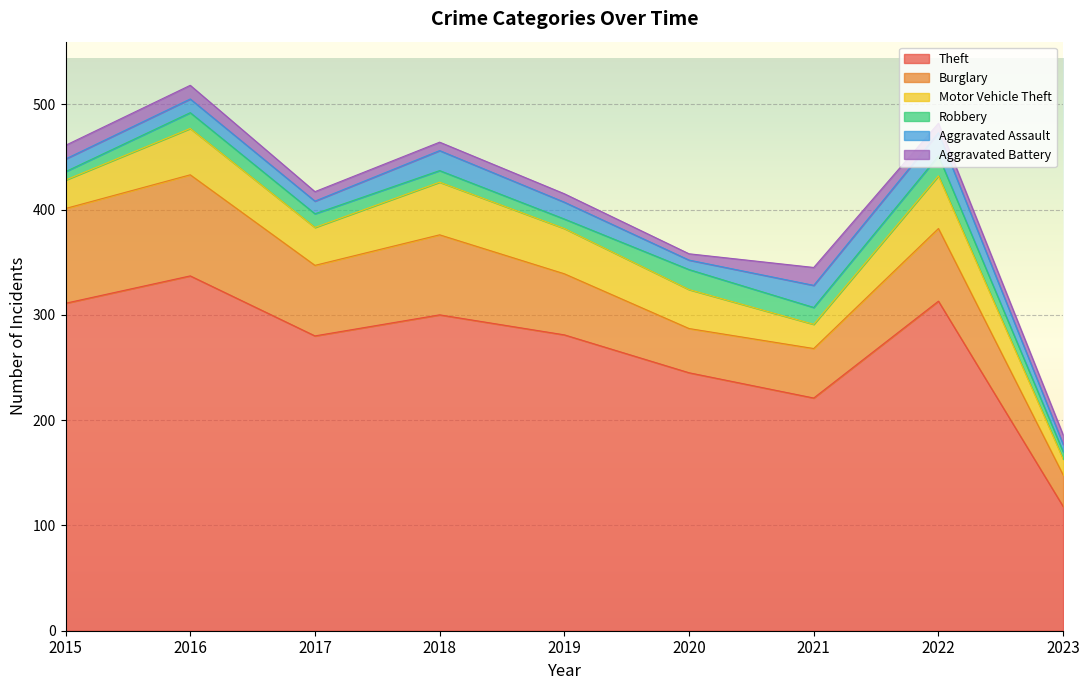

Which series has the widest spread of values?

Theft